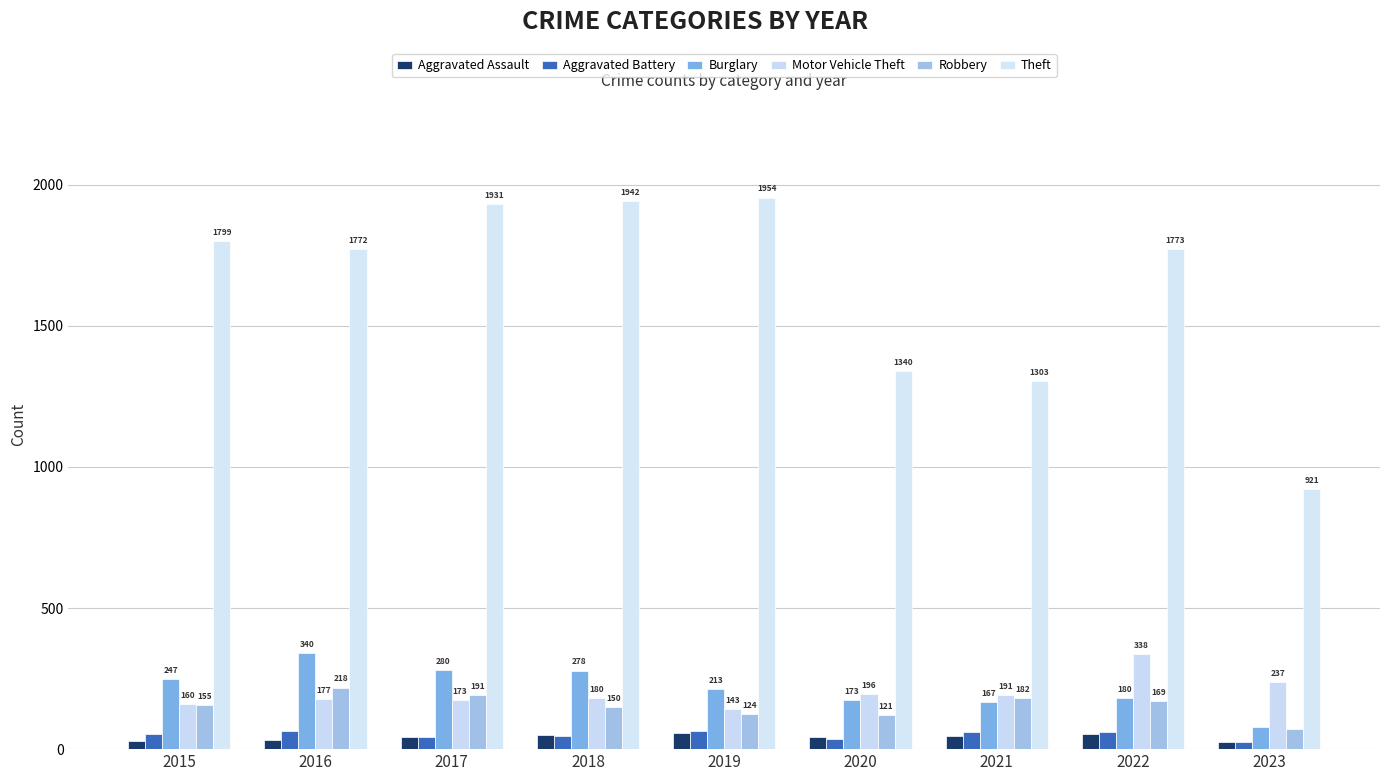

What is the value of the Robbery bar at the 7th from the left?

182